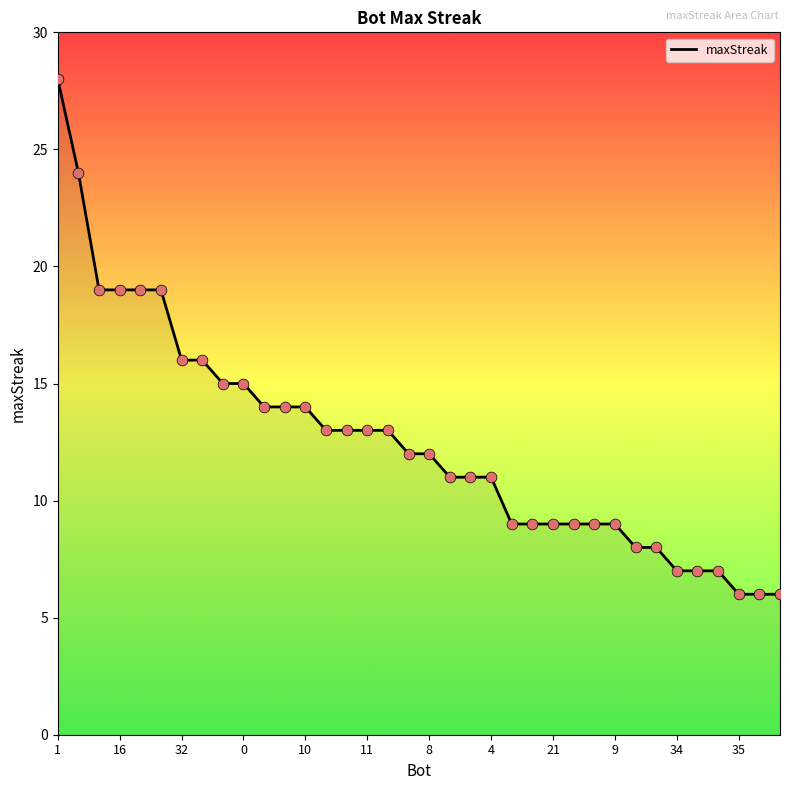

What is the difference between the maximum and minimum values?

22